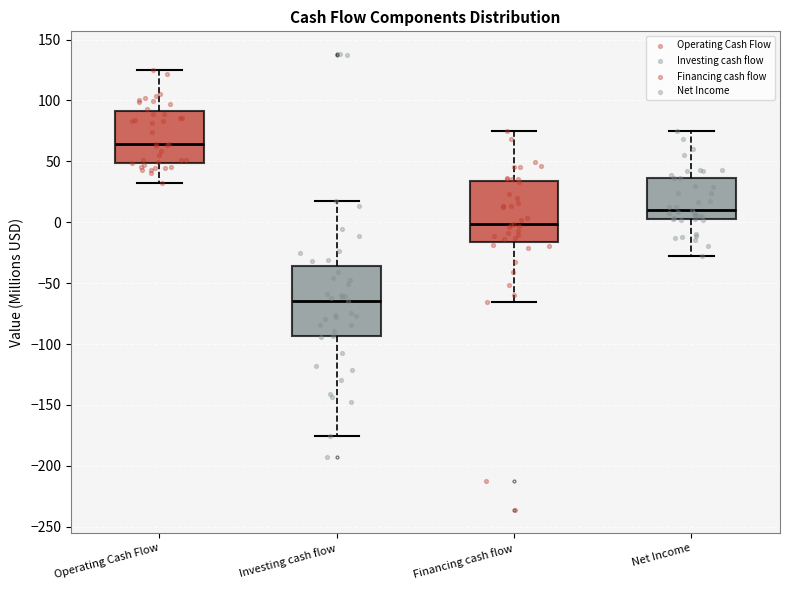

Which box's median line is the highest?

Operating Cash Flow